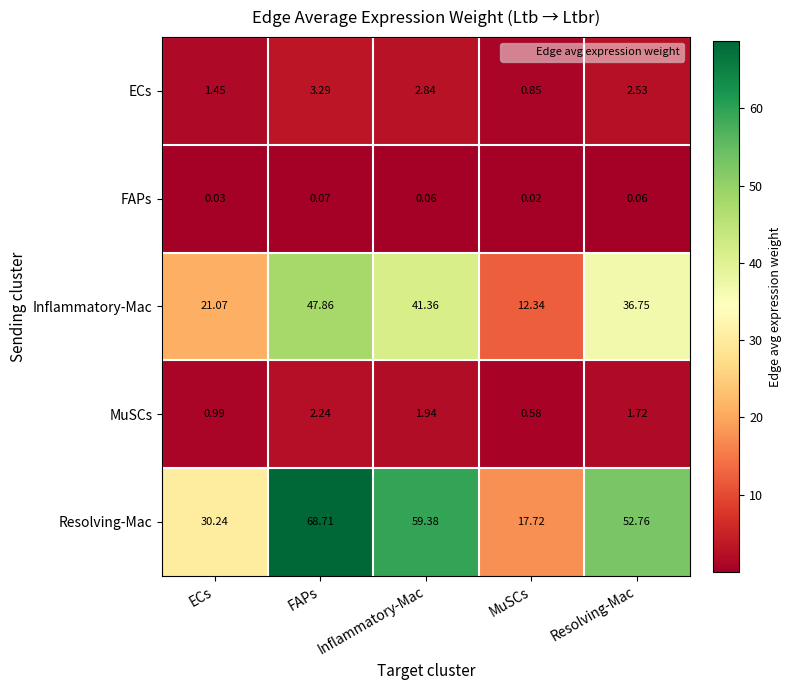

Between ECs and Inflammatory-Mac, which series saw the biggest shift?

Resolving-Mac